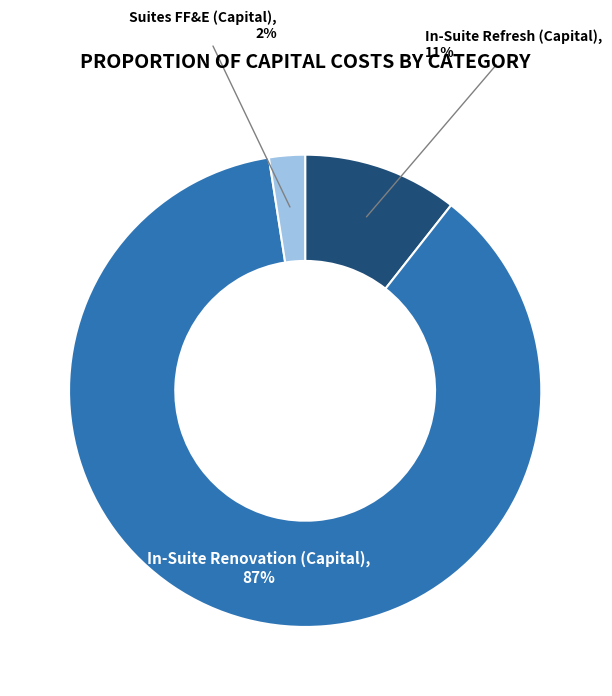

Rank the categories by value from lowest to highest.

Suites FF&E (Capital), In-Suite Refresh (Capital), In-Suite Renovation (Capital)